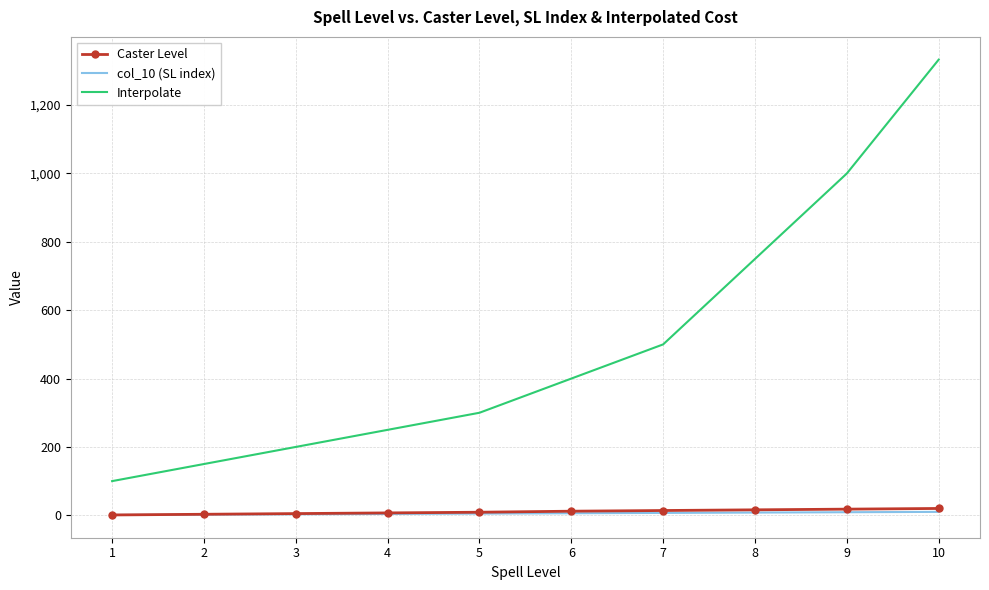

Which series has the widest spread of values?

Interpolate